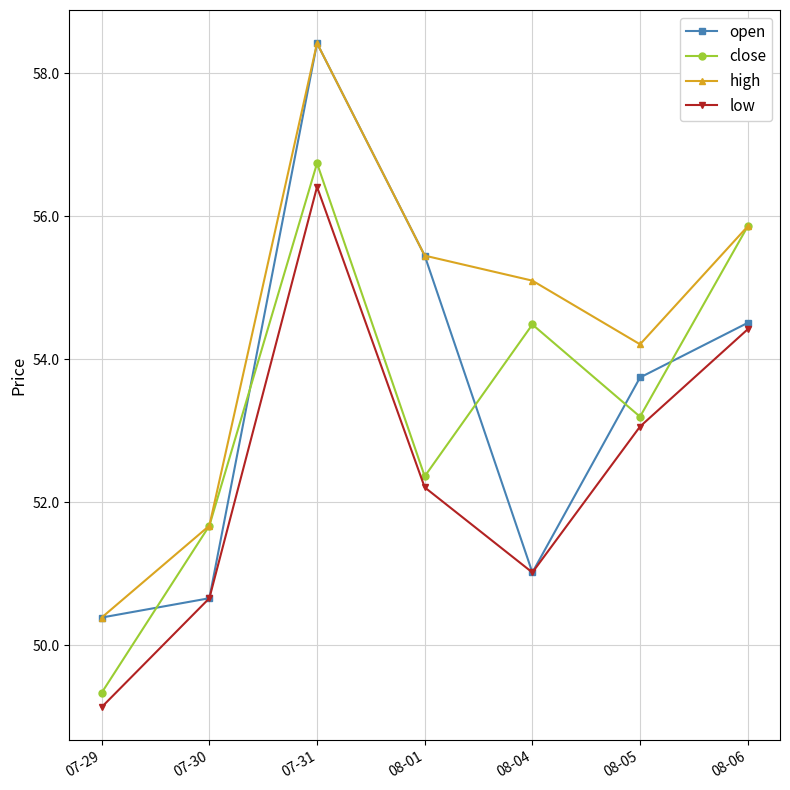

What is the sum of all close values?

373.7